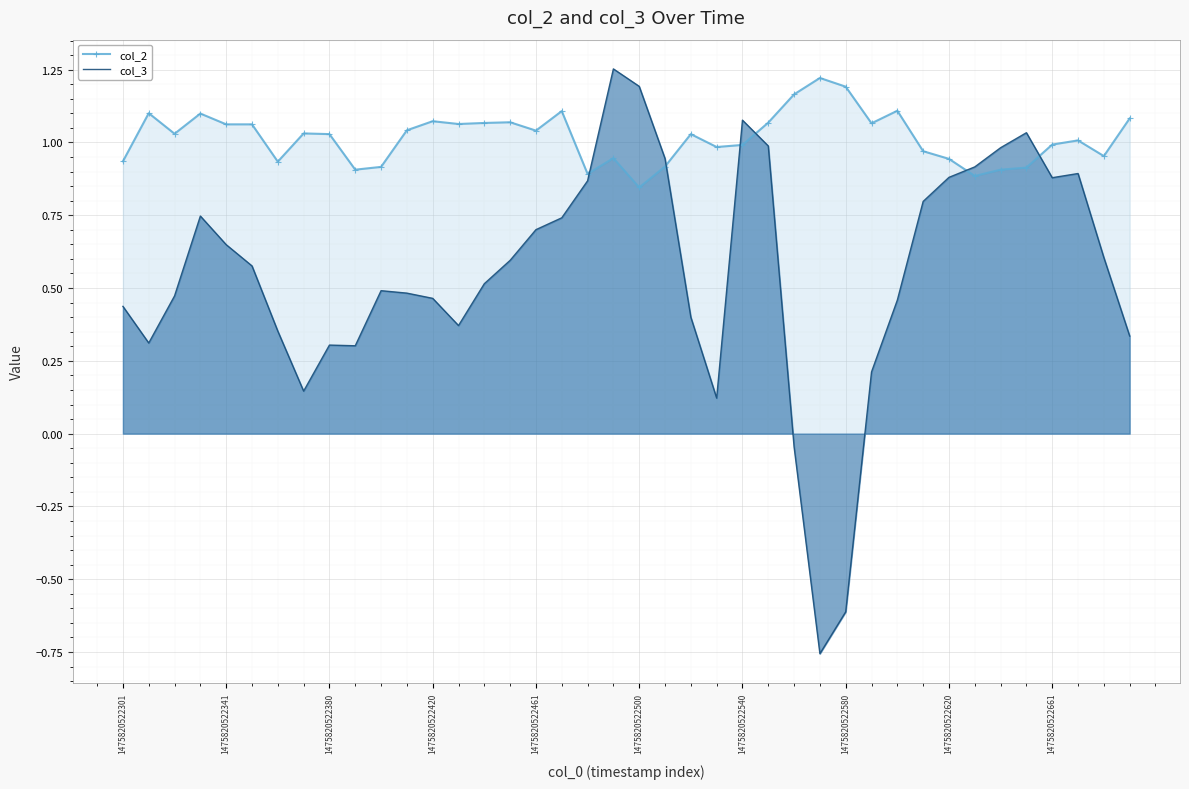

Rank the series at 22 from lowest to highest value.

col_3, col_2